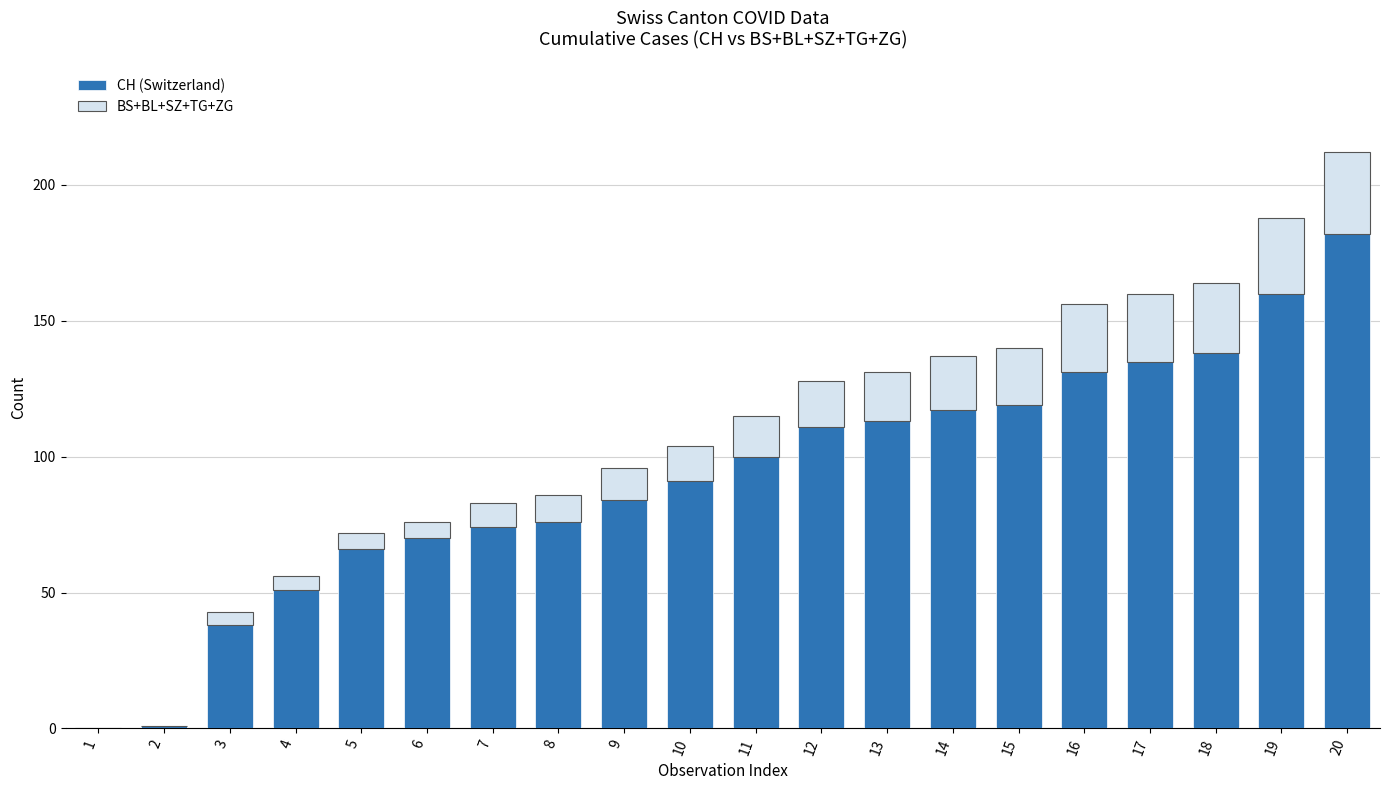

What is the sum of all CH (Switzerland) values?

1857